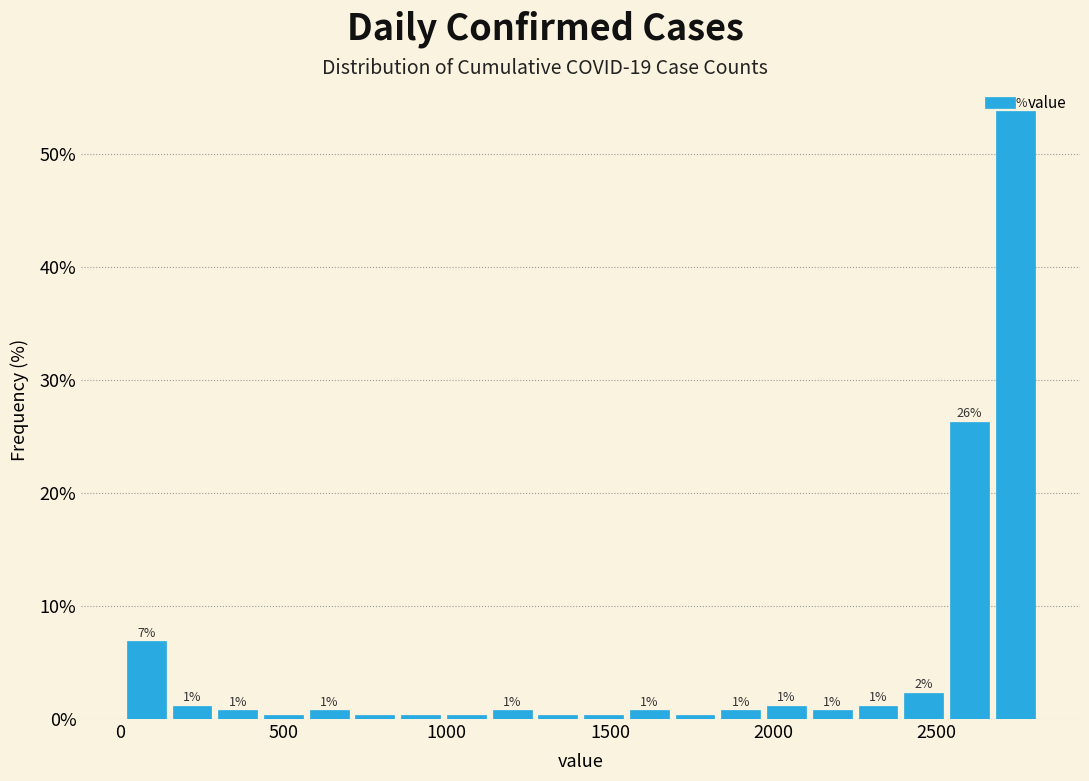

Read against the x-axis, roughly where is the centre of the tallest bar?

2750